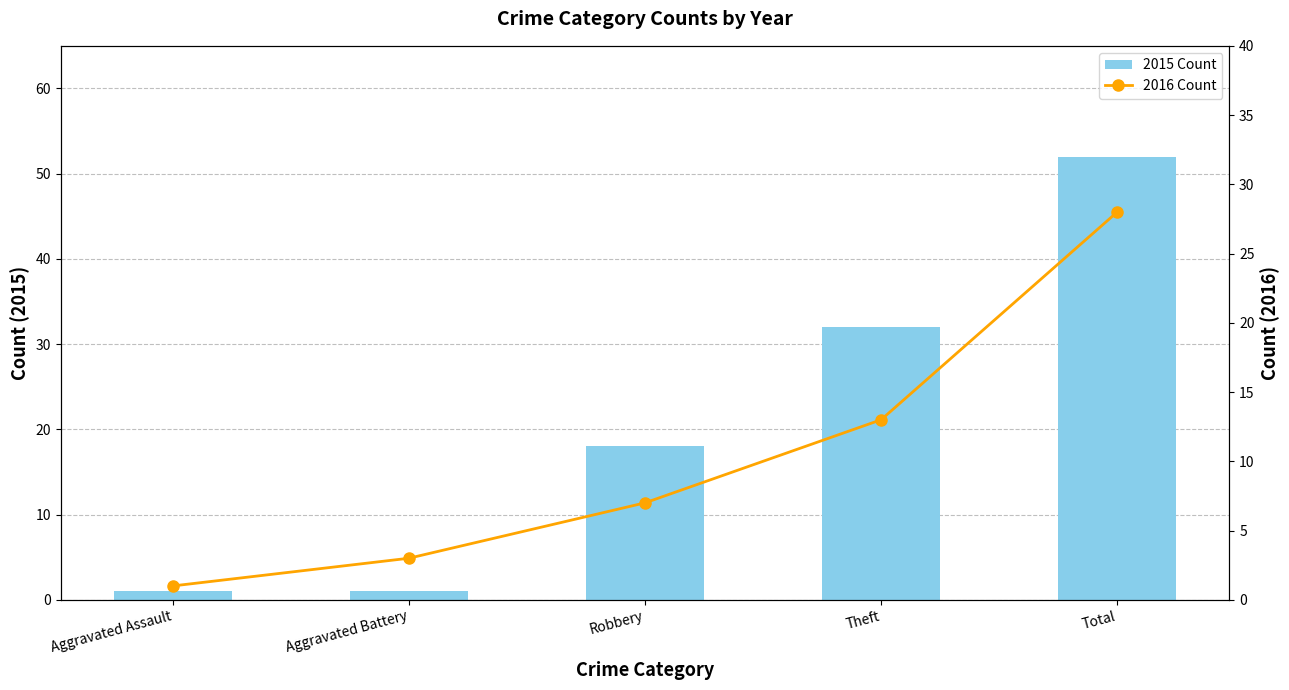

What is the sum of all 2016 Count values?

52